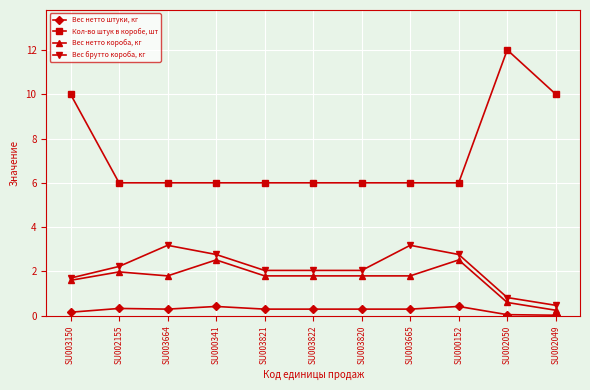

How many distinct data groups are displayed?

4